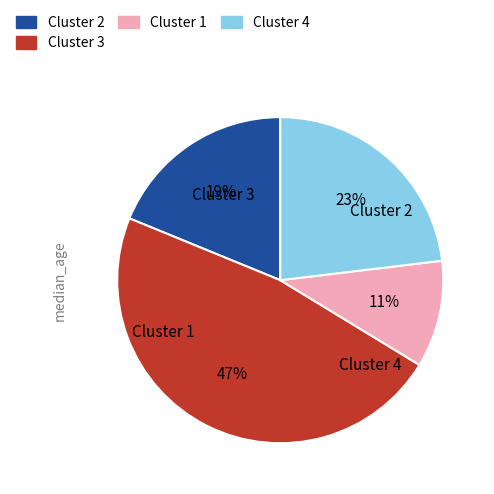

To the nearest percent, what is the average slice percentage?

25%